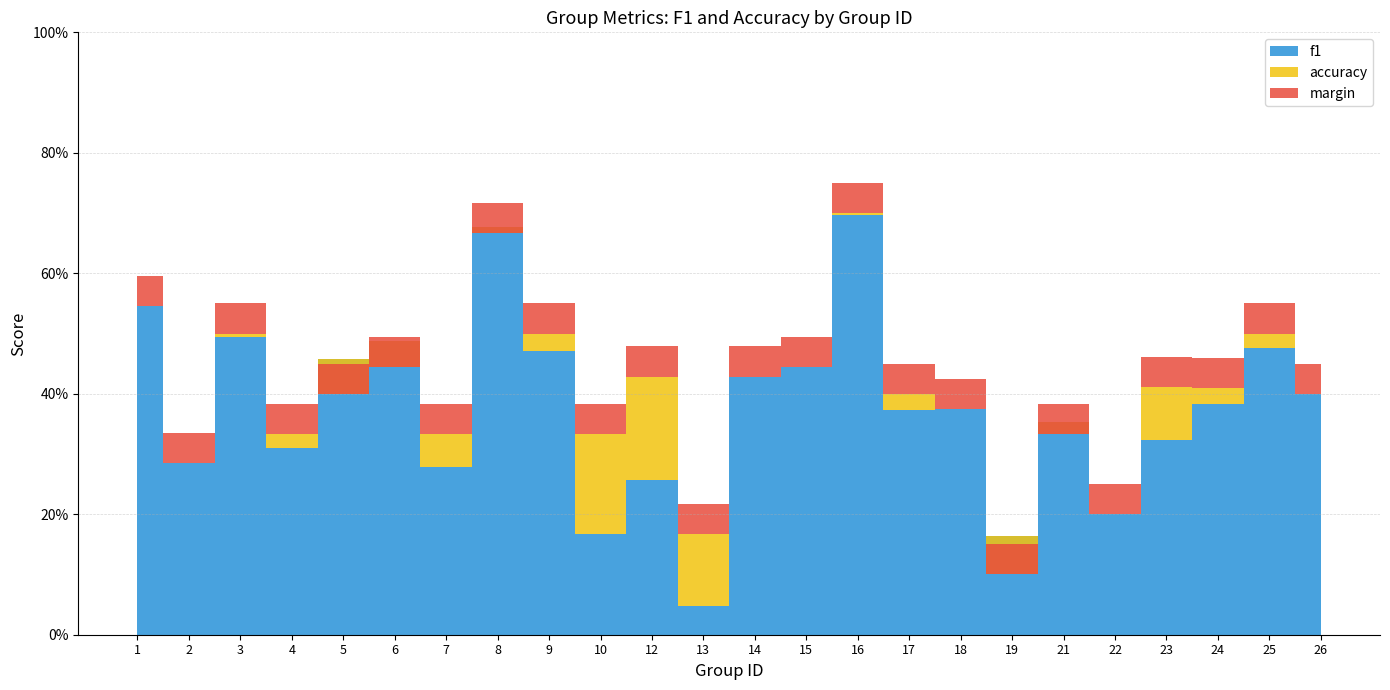

What value does the f1 series have at 1?

0.5